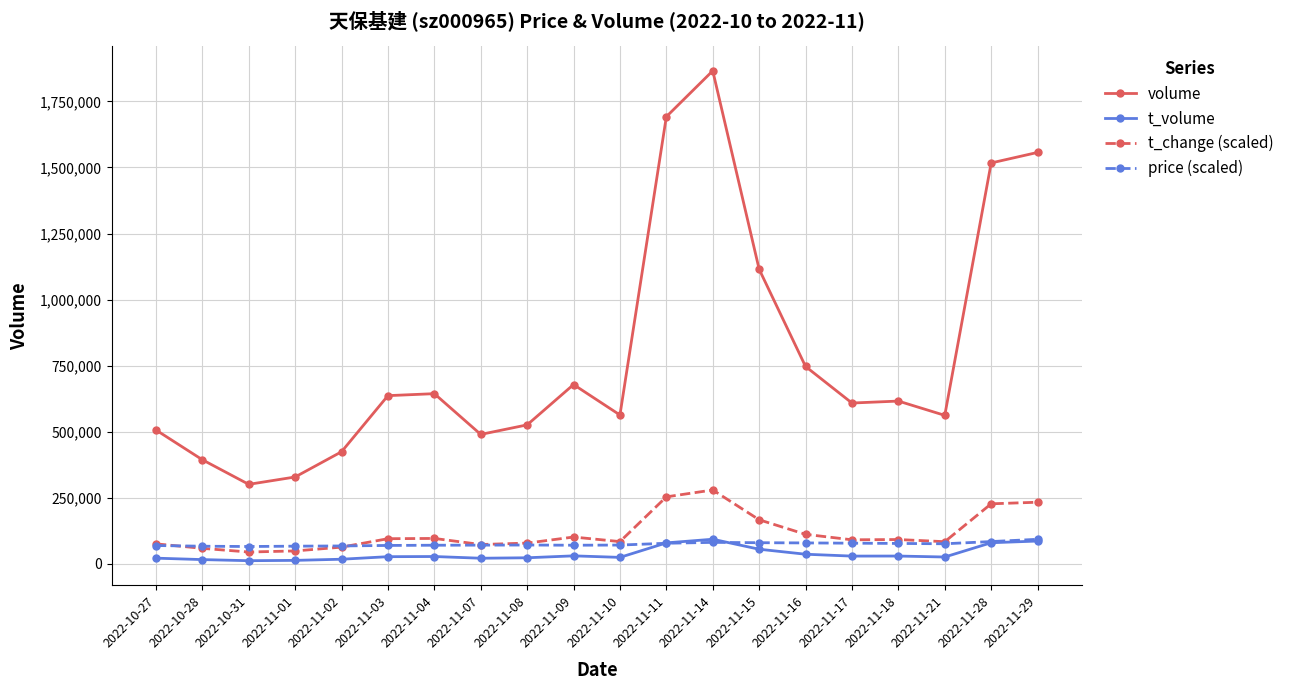

At which category is the sum across all series the highest?

2022-11-14